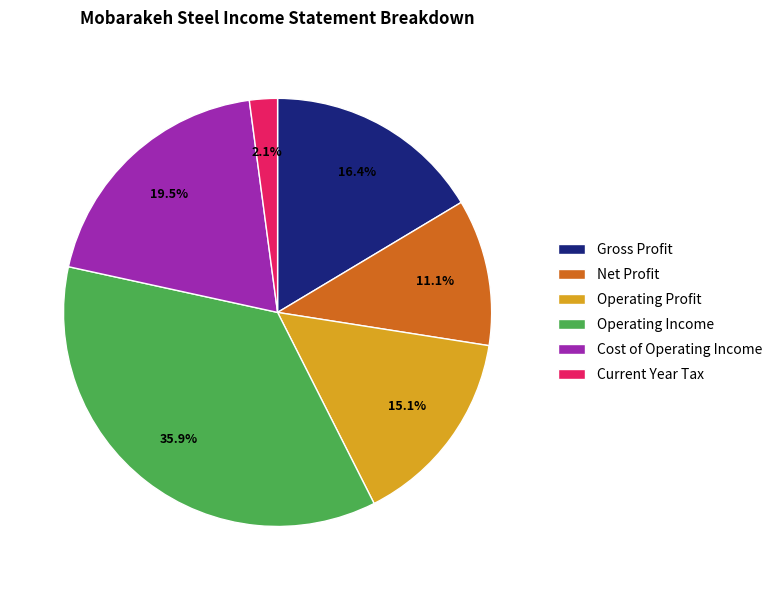

Rank the categories by value from highest to lowest.

Operating Income, Cost of Operating Income, Gross Profit, Operating Profit, Net Profit, Current Year Tax